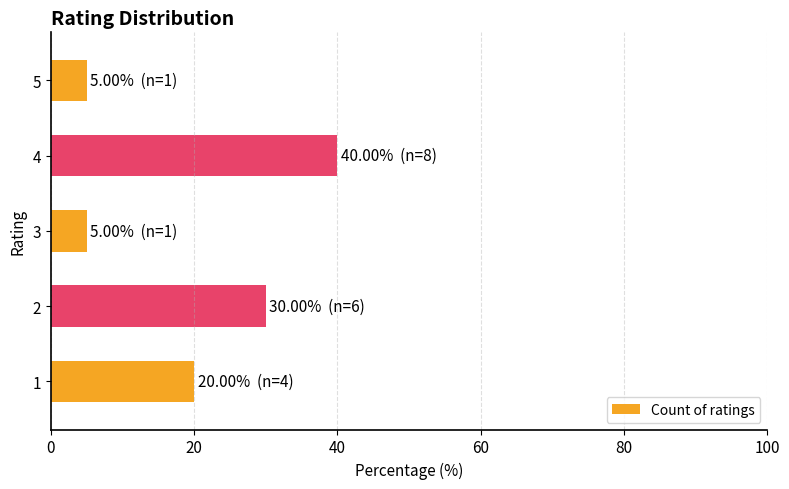

How many series are shown in this chart?

1